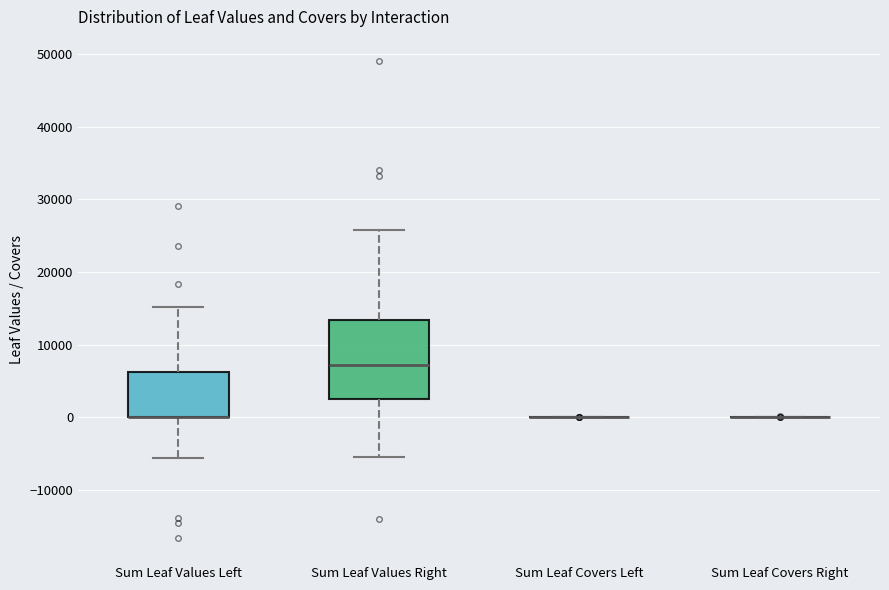

Comparing the boxes themselves (not the whiskers), which one is the tallest?

Sum Leaf Values Right